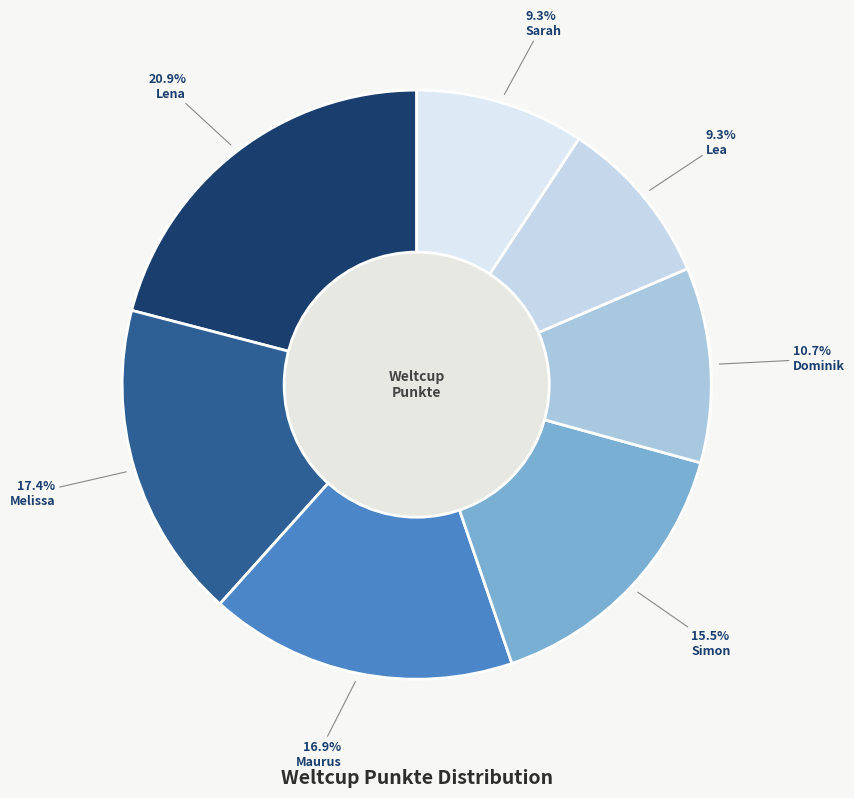

Is there any slice that represents more than half of the pie?

No